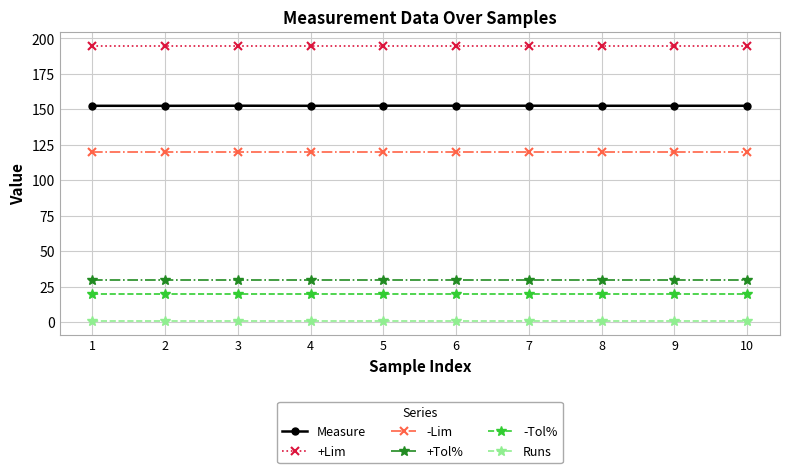

True or false: Measure has a value of 152.6 at 6.

True